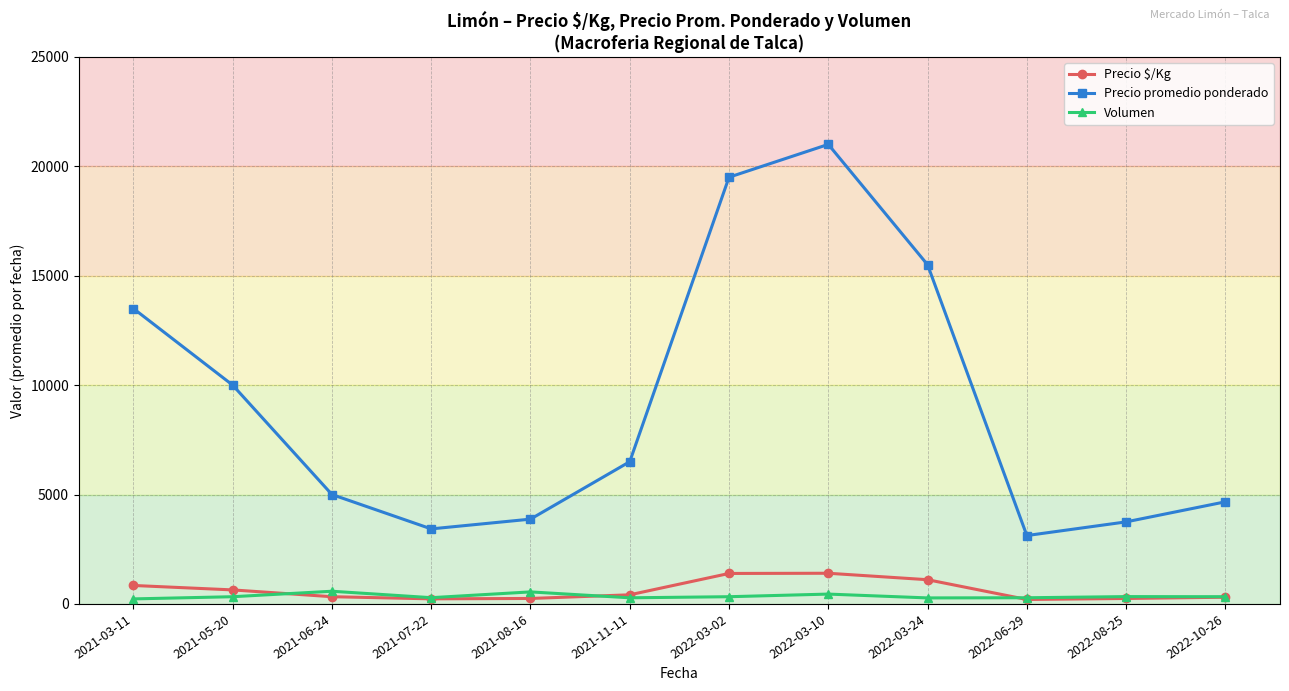

Where is the first local maximum for Precio promedio ponderado?

2022-03-10